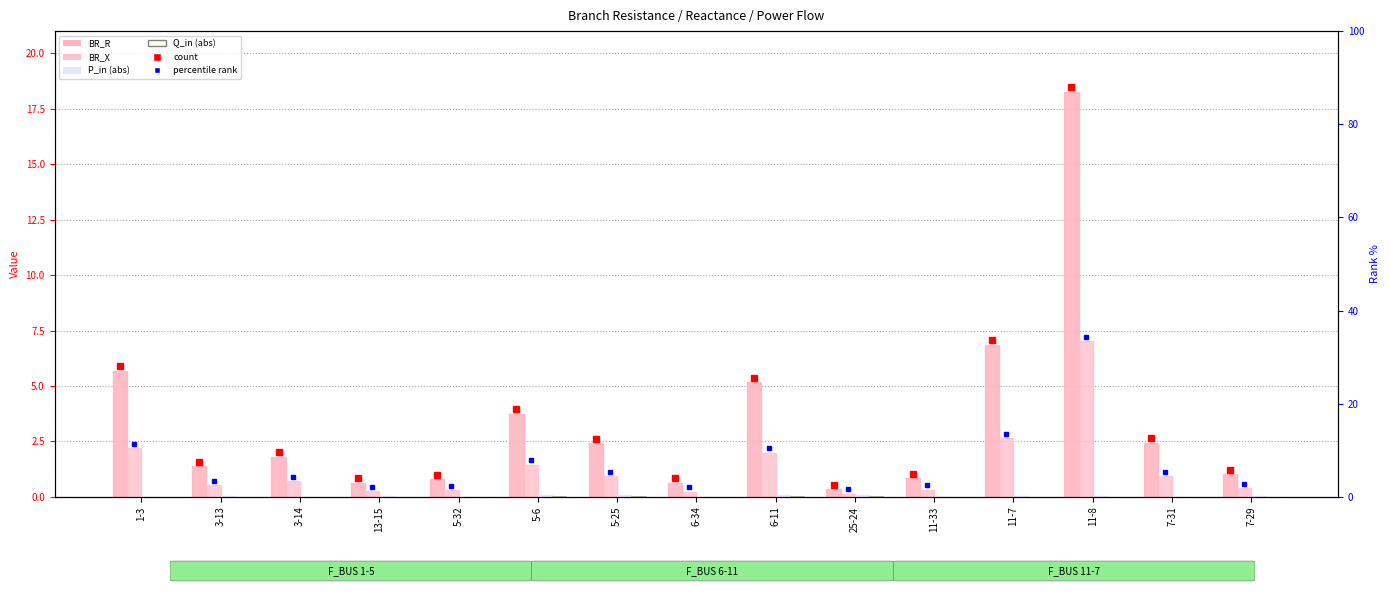

Rank the series at 6-11 from highest to lowest value.

BR_R, BR_X, P_in (abs), Q_in (abs)